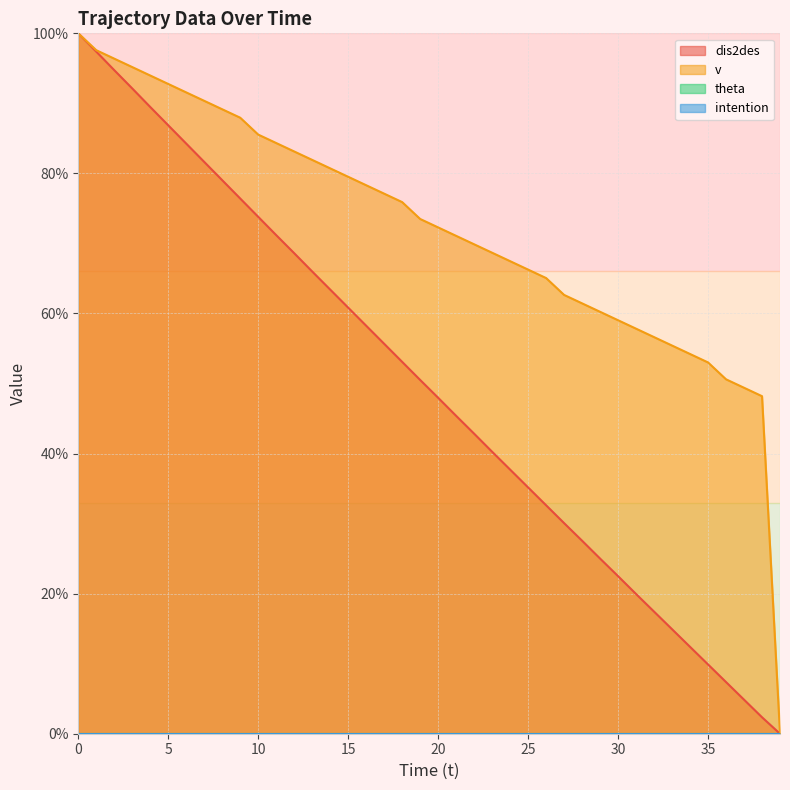

True or false: dis2des has a value of 50.5 at 24.

False